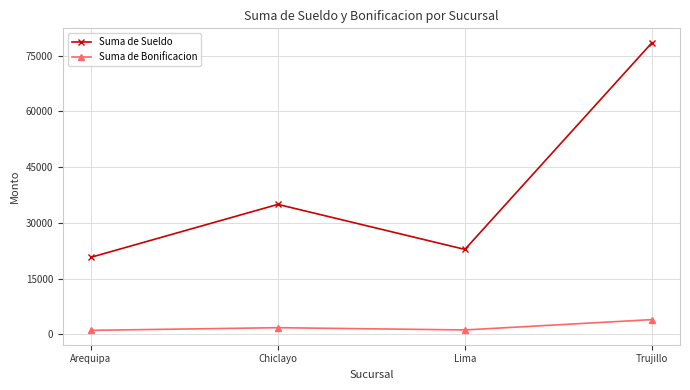

What is the difference between the second highest and minimum values in the Suma de Sueldo series?

14255.3